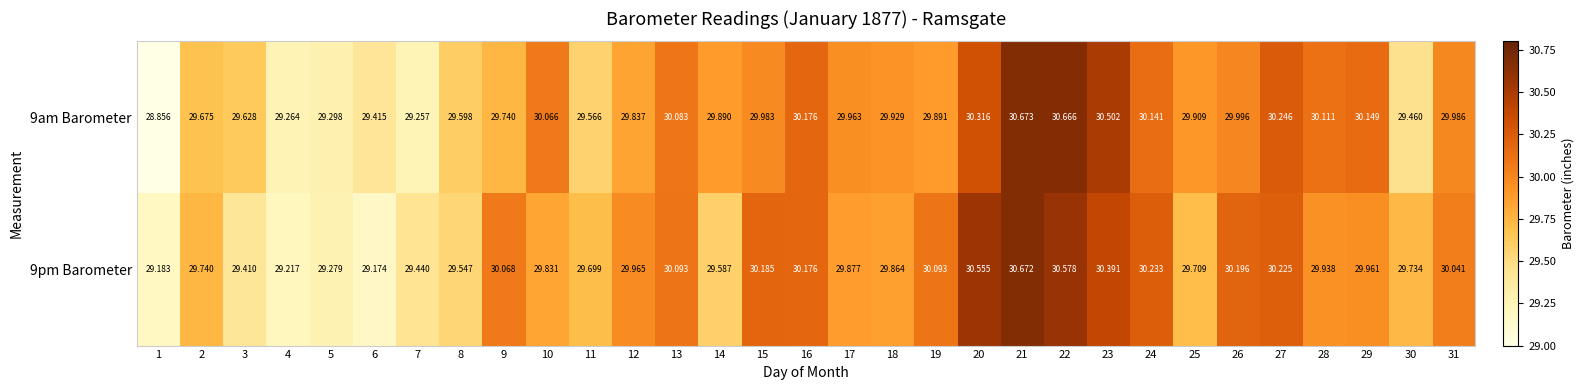

Is the value of 9am Barometer at 6 greater than the value of 9pm Barometer at 9?

No